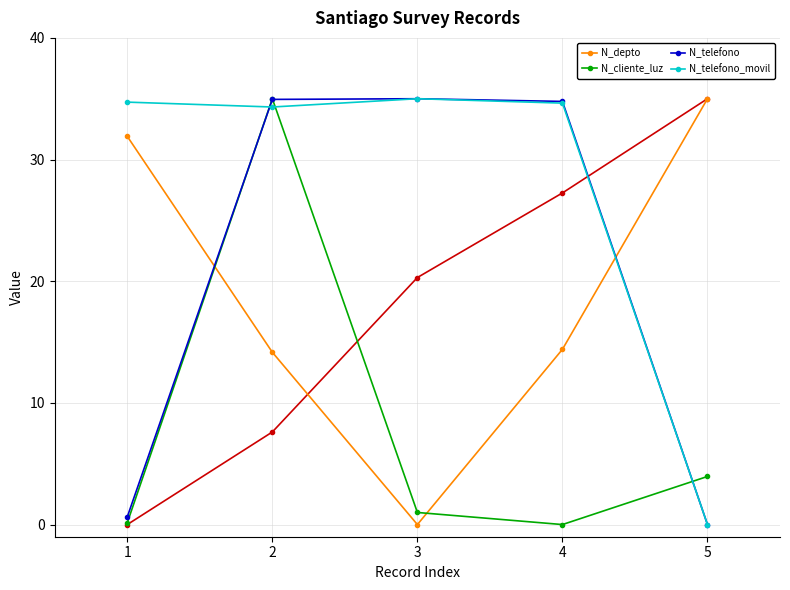

True or false: N_cliente_luz has a value of 4.0 at 5.

True